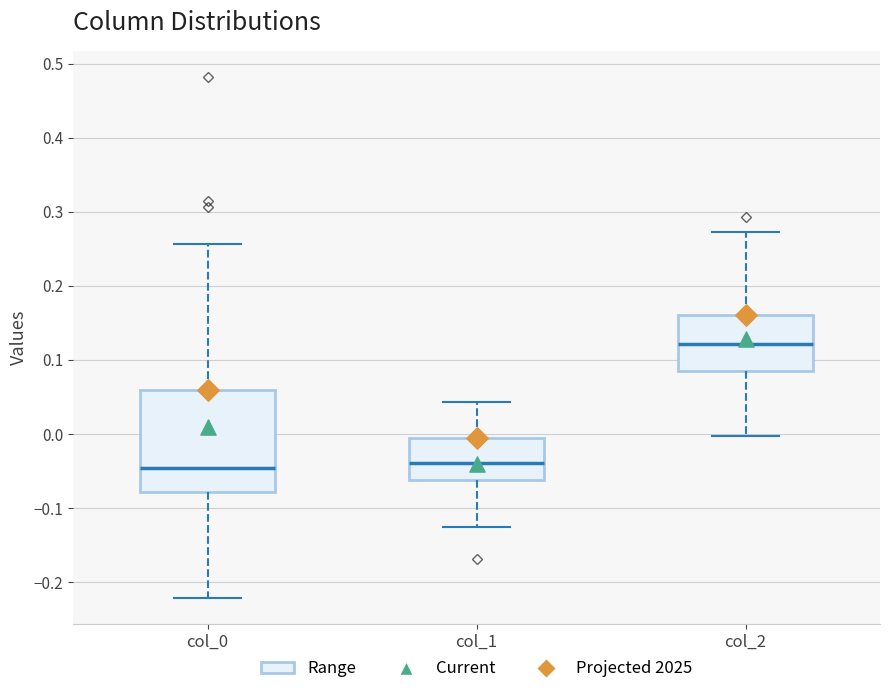

Where does the upper whisker of the box for col_2 end on the y-axis? The values are not printed on the chart, so give them approximately, as read against the axis.

0.27